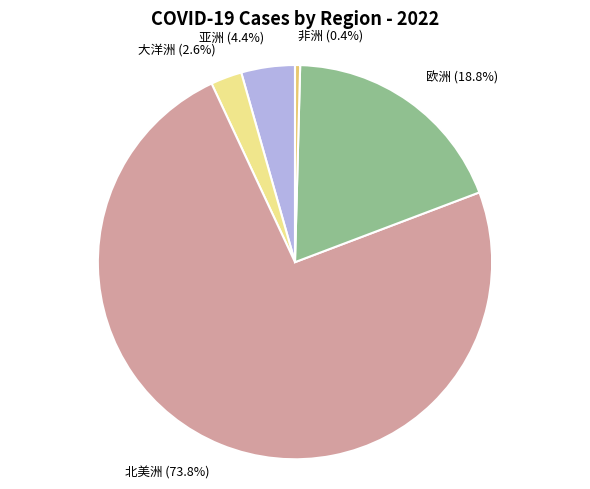

The 北美洲 slice represents 74% of the pie. True or false?

True